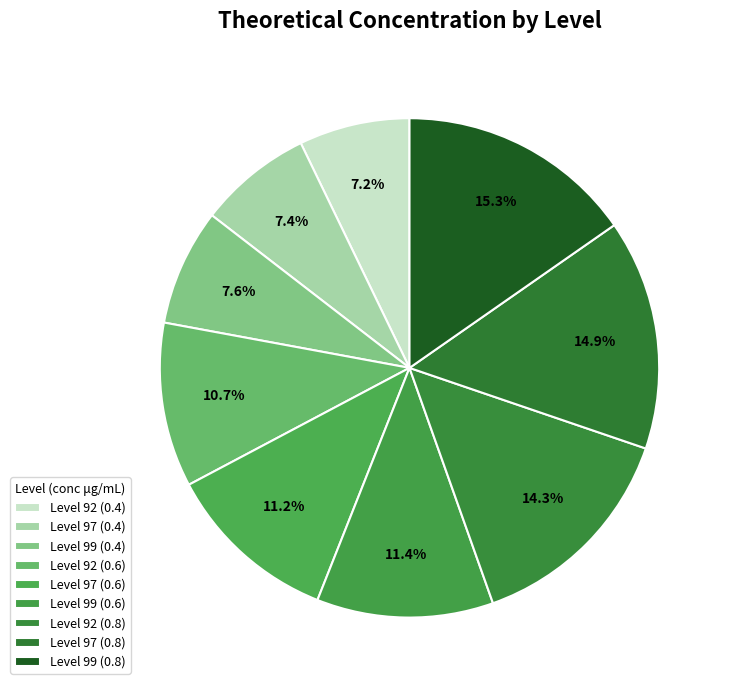

Count the number of slices in the pie.

9